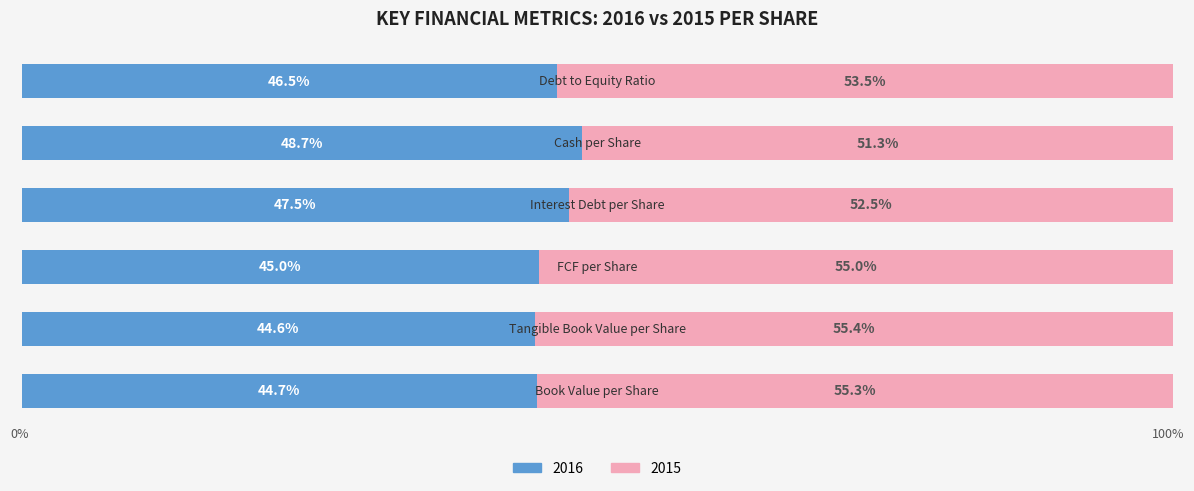

What are all the series names shown in the legend?

2016, 2015